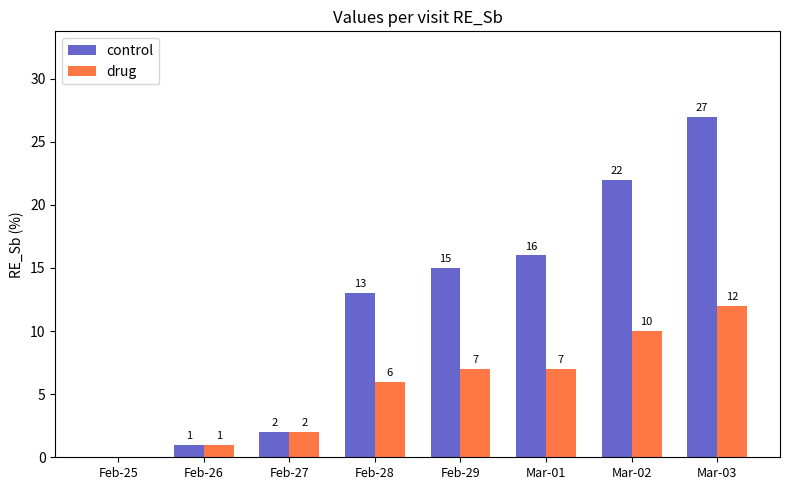

What is the maximum value shown in the chart?

27